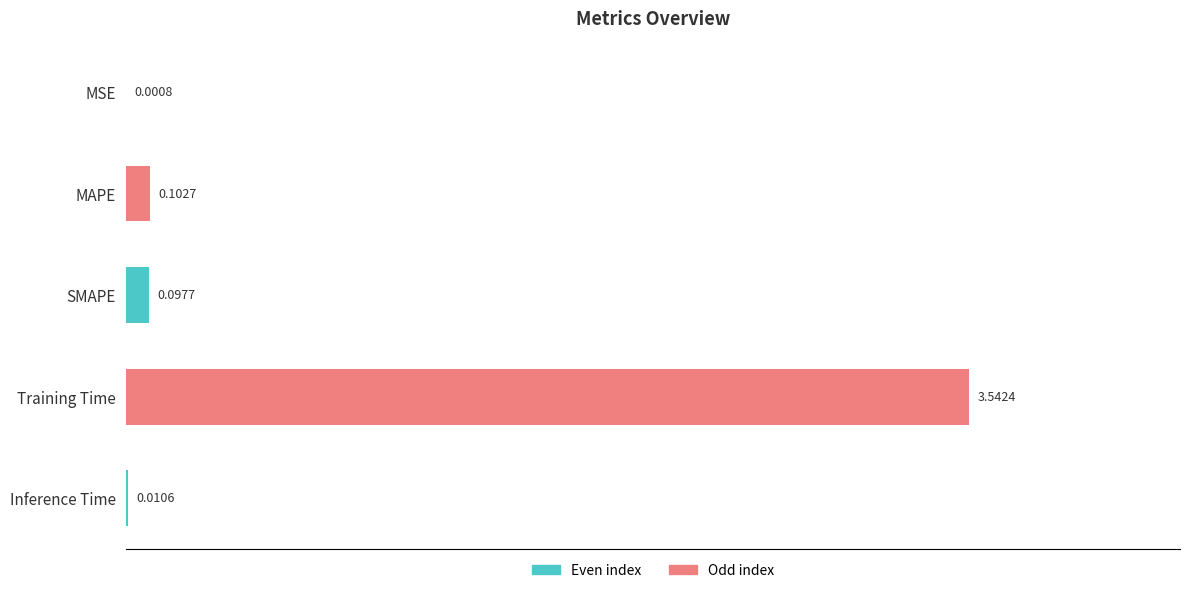

At which label is the value closest to 1?

MAPE